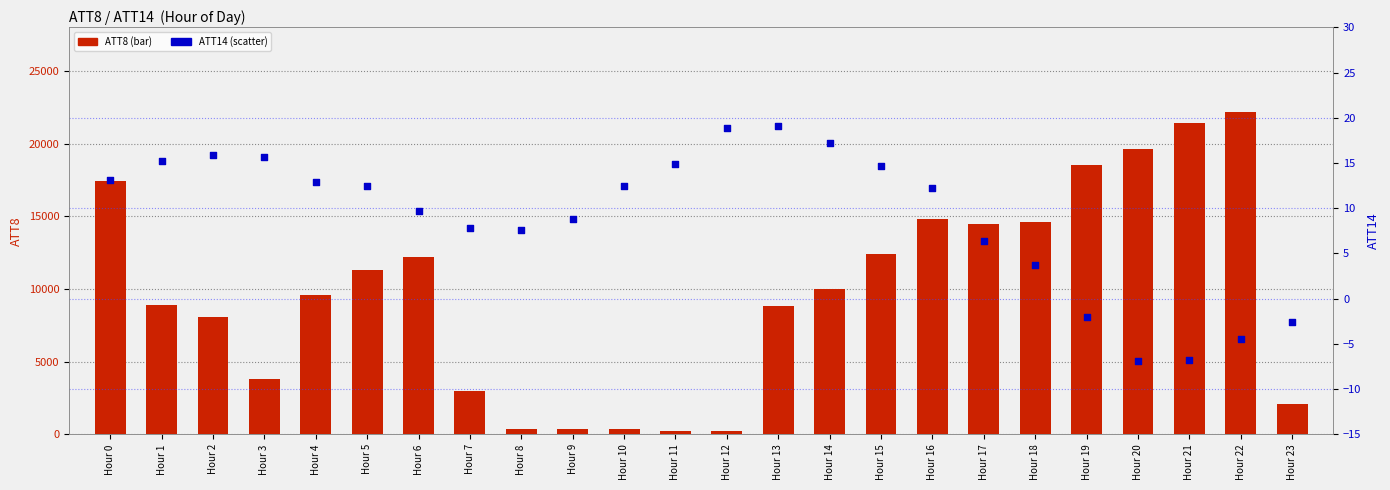

What is the total value across all series at Hour 8?

407.6